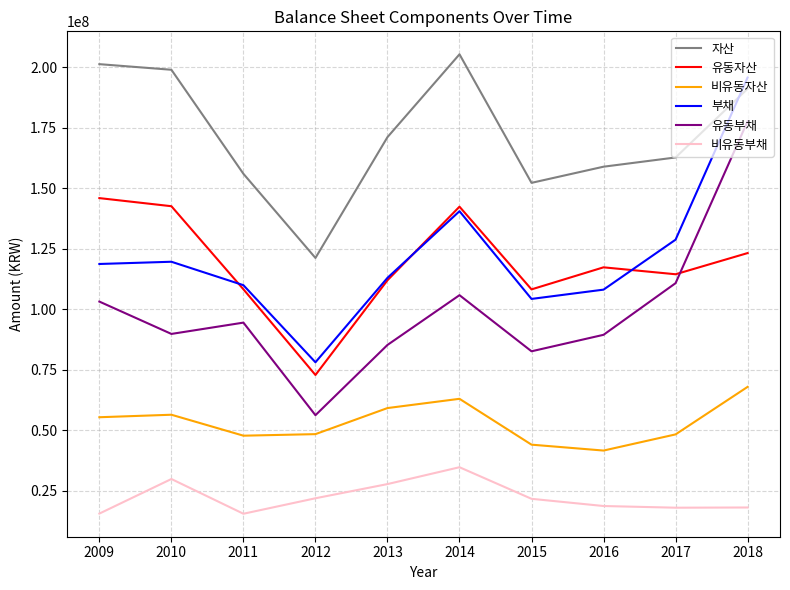

Rank the series by their maximum value, from lowest to highest.

비유동부채, 비유동자산, 유동자산, 유동부채, 부채, 자산